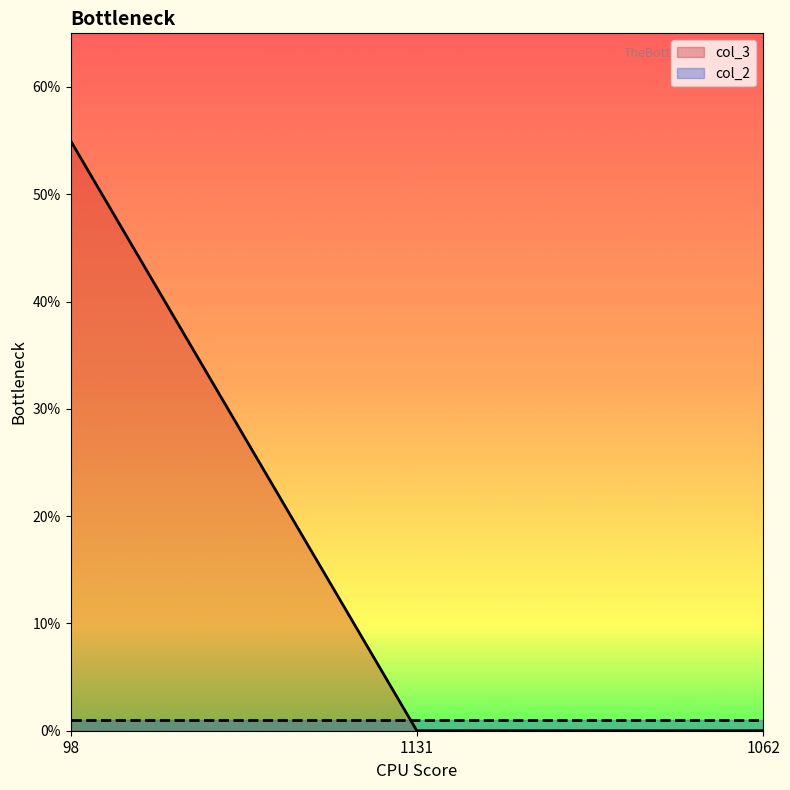

Count the number of values greater than 0.

1